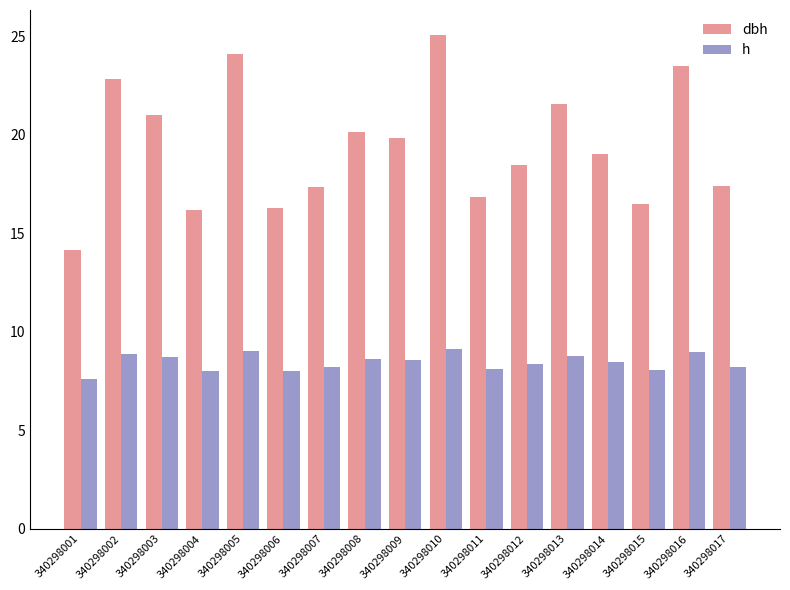

What is the difference between the maximum and minimum values in the h series?

1.5